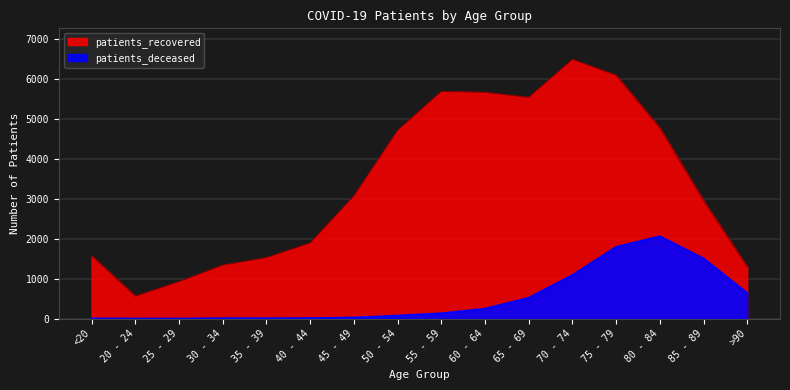

Reading left to right, what are all the values shown in this chart?

patients_recovered: <20=1574	20 - 24=560	25 - 29=925	30 - 34=1339	35 - 39=1527	40 - 44=1893	45 - 49=3072	50 - 54=4716	55 - 59=5690	60 - 64=5670	65 - 69=5542	70 - 74=6494	75 - 79=6096	80 - 84=4776	85 - 89=2954	>90=1297
patients_deceased: <20=6	20 - 24=3	25 - 29=2	30 - 34=11	35 - 39=10	40 - 44=13	45 - 49=28	50 - 54=77	55 - 59=134	60 - 64=250	65 - 69=522	70 - 74=1094	75 - 79=1798	80 - 84=2064	85 - 89=1509	>90=641